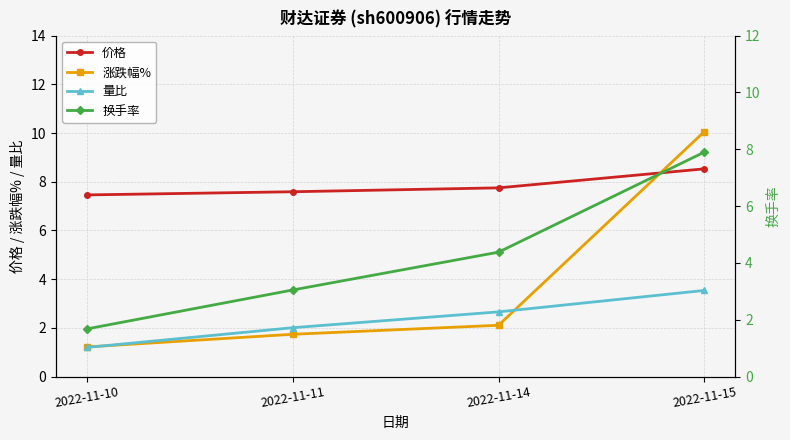

What is the difference between the second highest and second lowest values in the 量比 series?

0.7